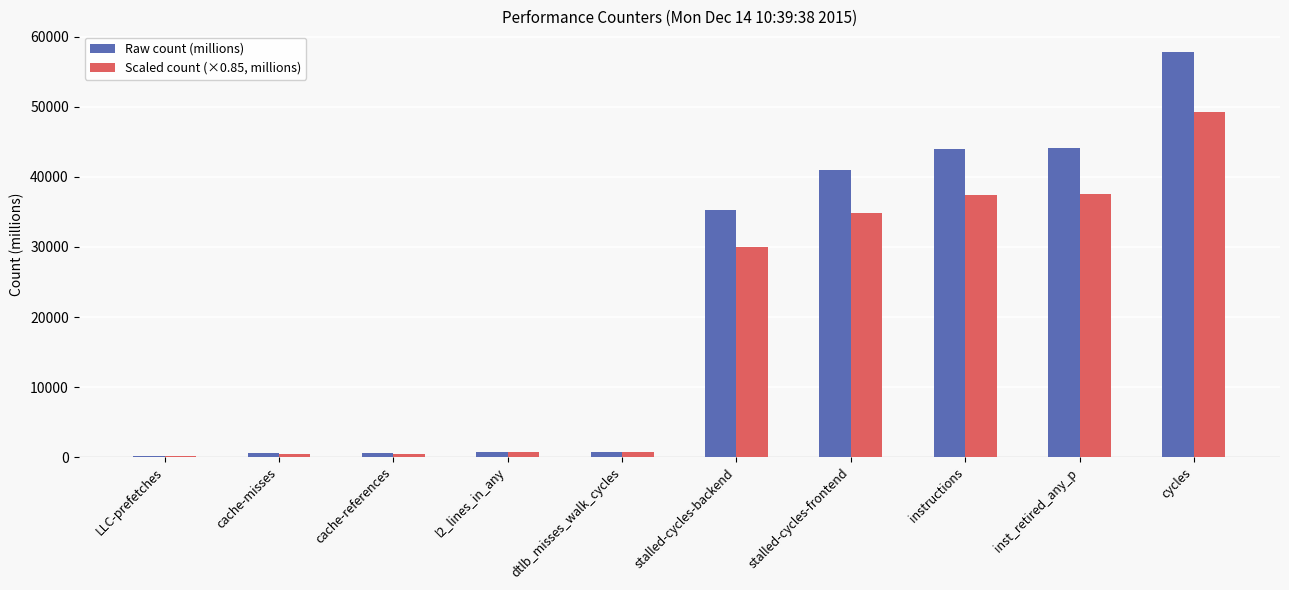

What is the greatest value displayed?

57882.9